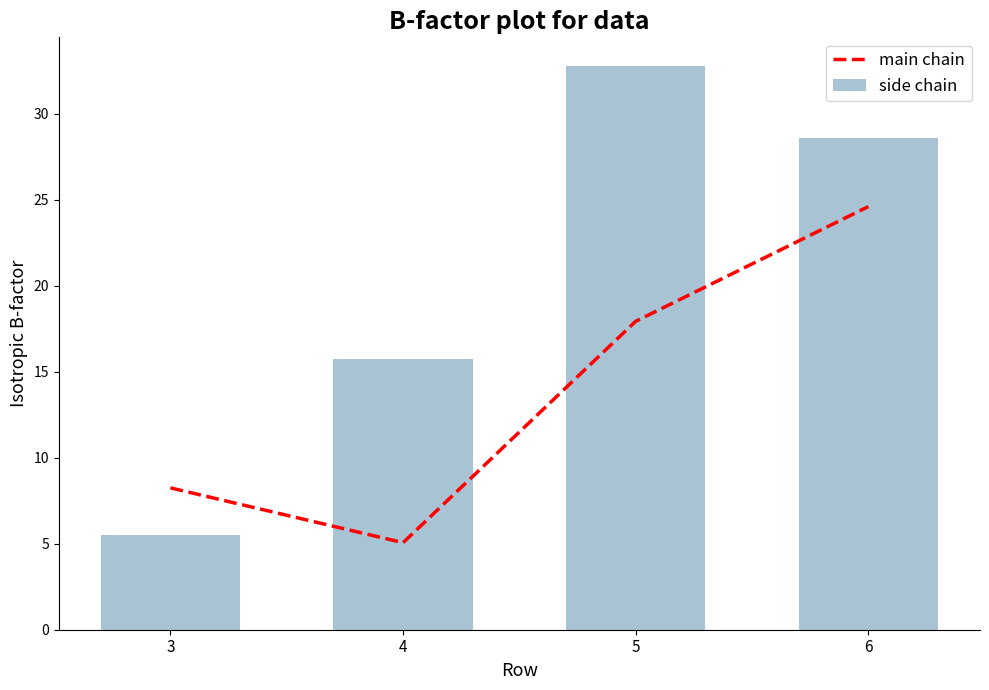

Is it true that side chain equals 5.5 at 3?

True